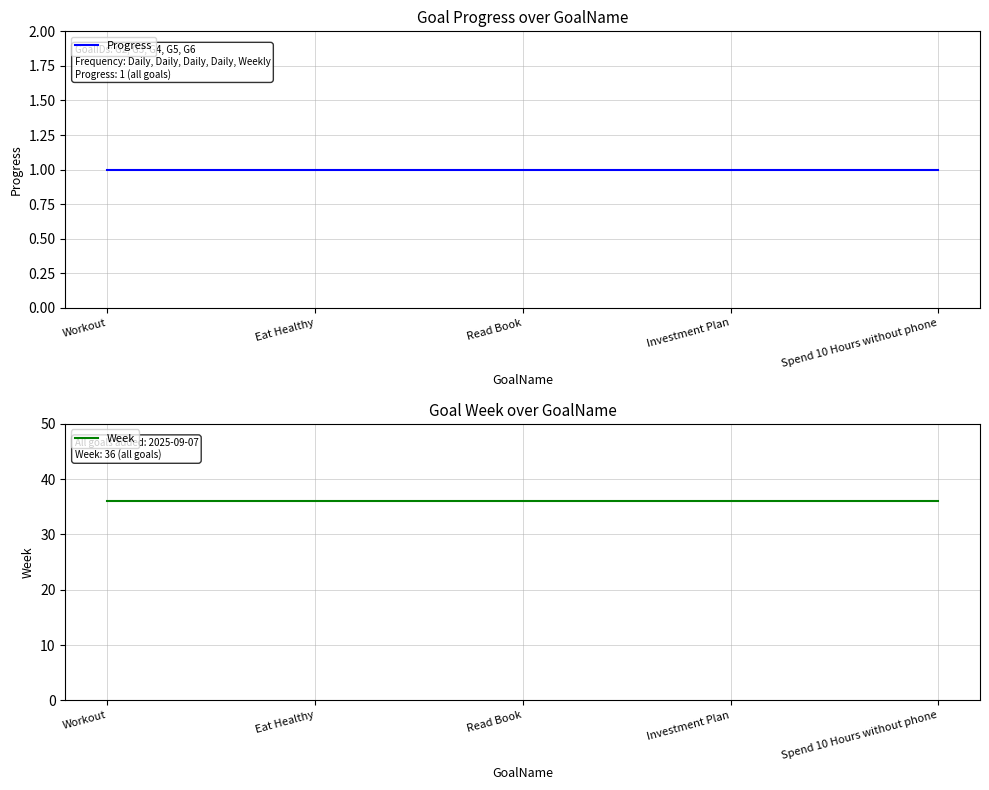

Which series has the largest total across all categories?

Week